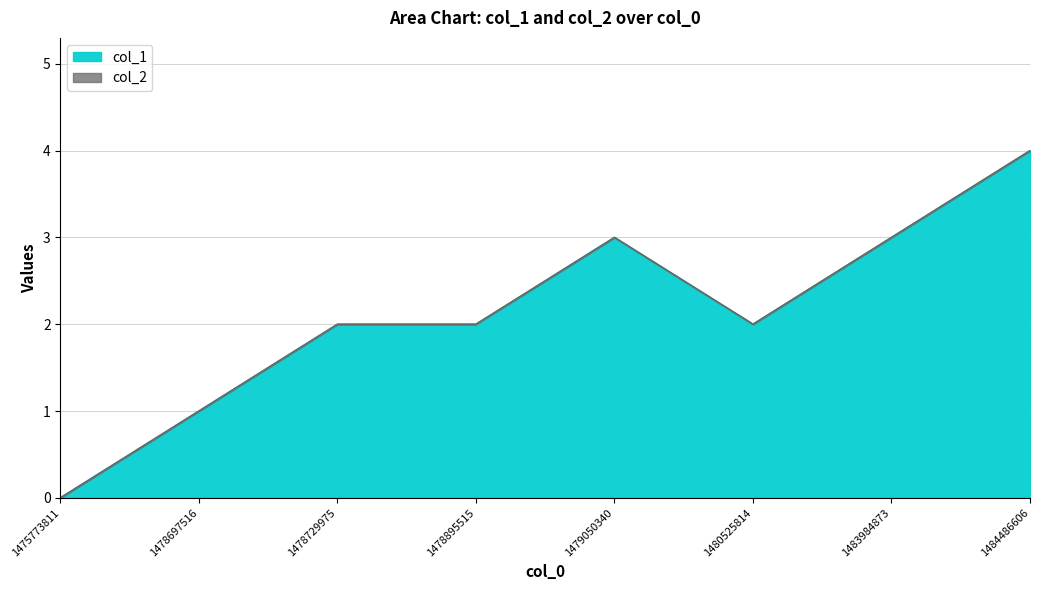

What is the sum of all values?

17